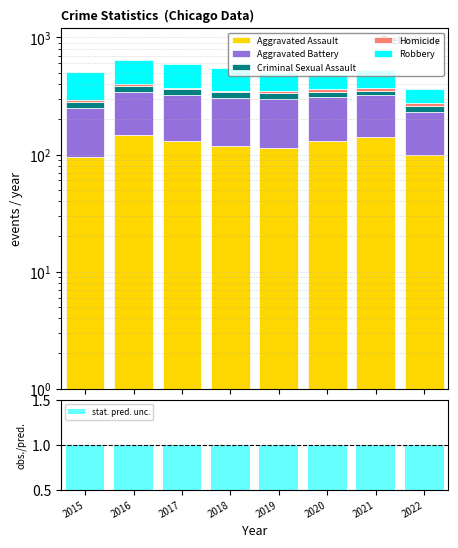

The Homicide series shows 8 at 2017. True or false?

True